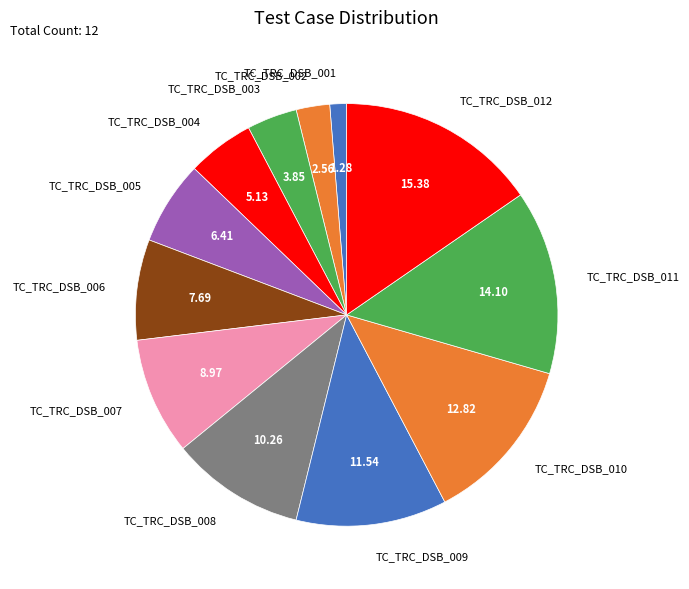

Rank the categories by value from lowest to highest.

TC_TRC_DSB_001, TC_TRC_DSB_002, TC_TRC_DSB_003, TC_TRC_DSB_004, TC_TRC_DSB_005, TC_TRC_DSB_006, TC_TRC_DSB_007, TC_TRC_DSB_008, TC_TRC_DSB_009, TC_TRC_DSB_010, TC_TRC_DSB_011, TC_TRC_DSB_012